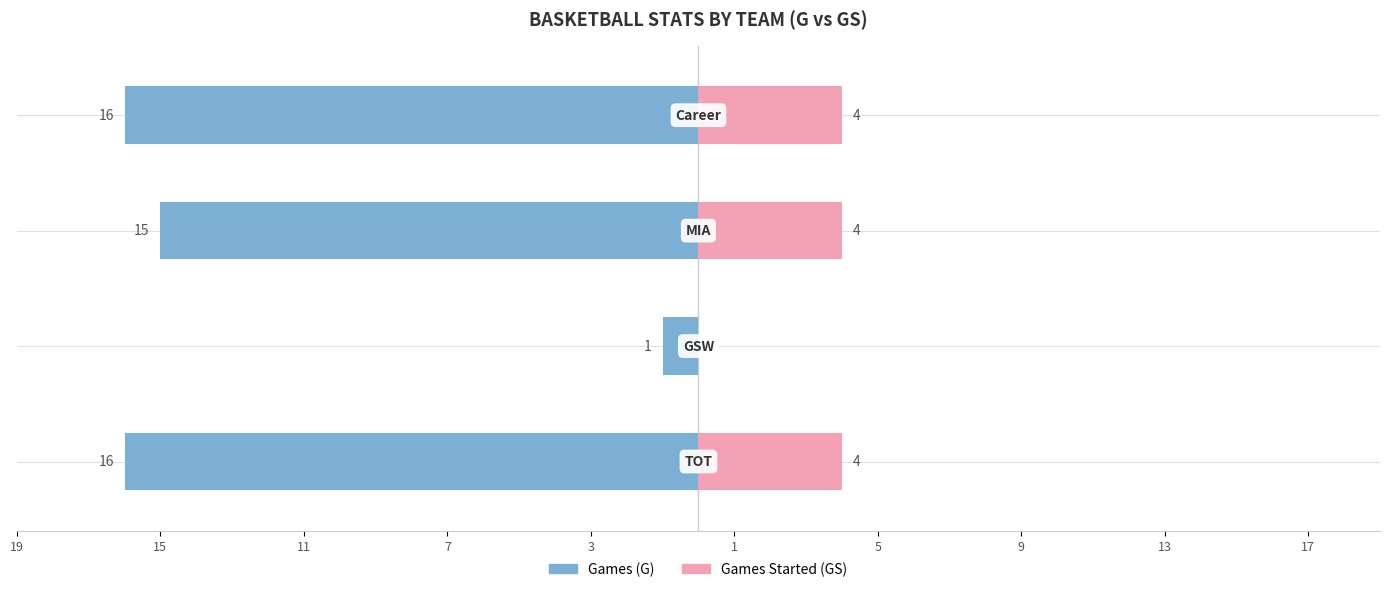

Reading right to left, what are all the values shown in this chart?

Games (G): 7=-16	11=-15	15=-1	19=-16
Games Started (GS): 7=4	11=4	15=0	19=4